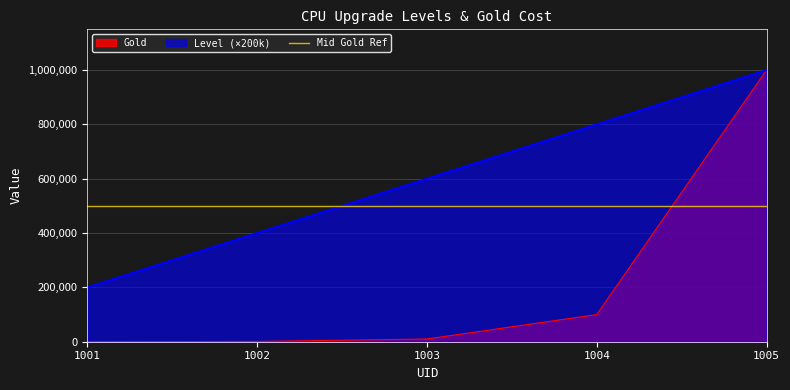

The value of Gold at 1004 is 100000. True or false?

True